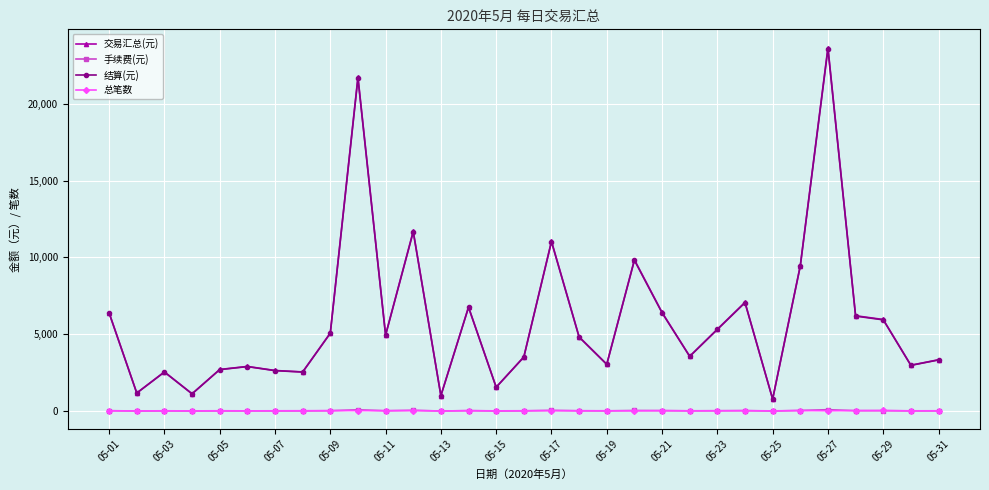

Which series has the widest spread of values?

交易汇总(元)